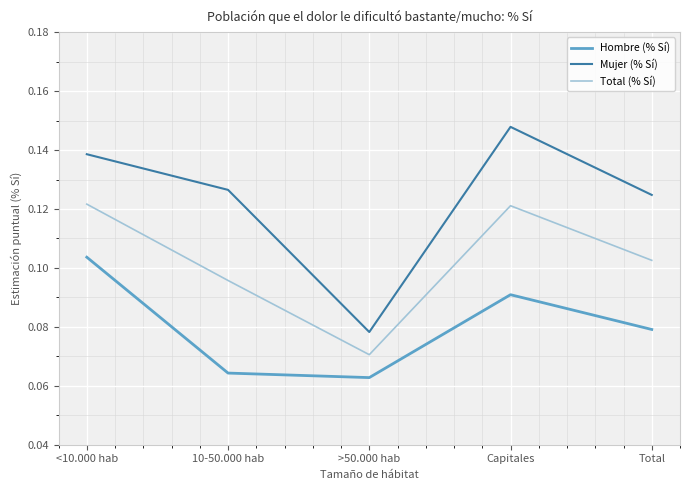

True or false: Total (% Sí) and Mujer (% Sí) cross at least once.

False